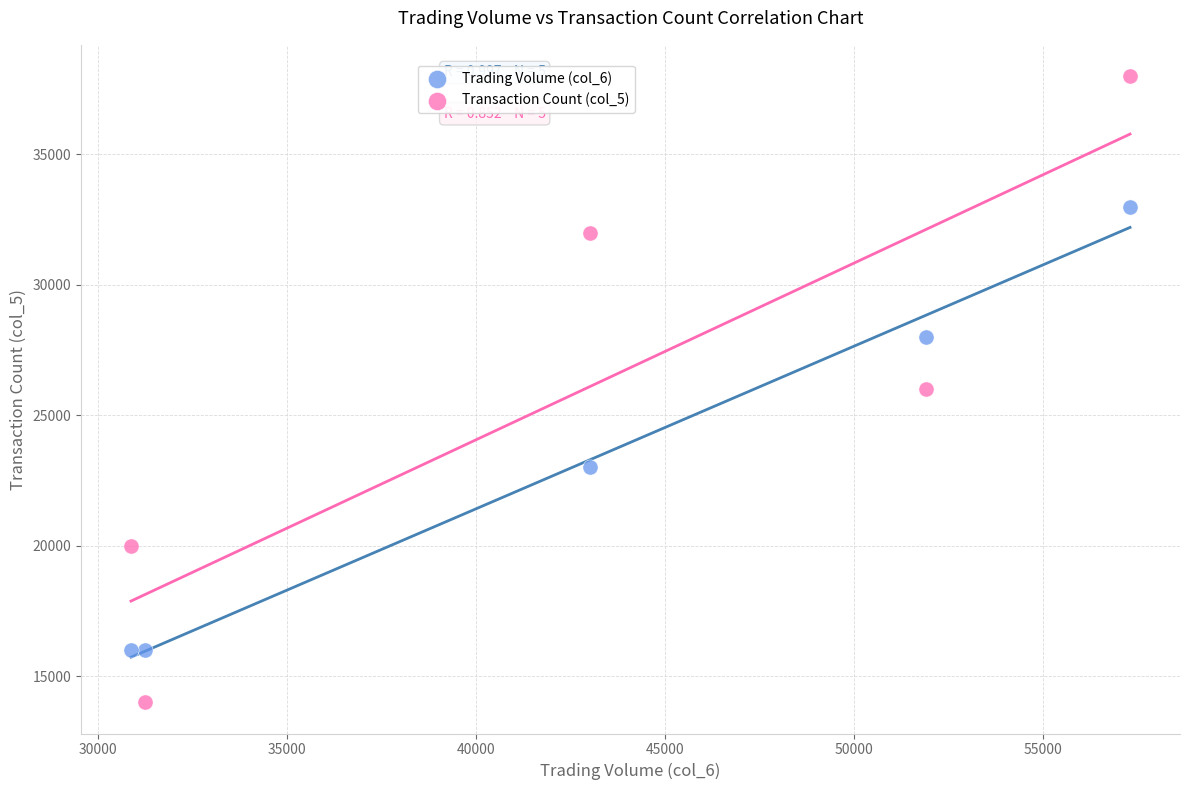

What is the X range (max minus min) for the scatter plot?

26410